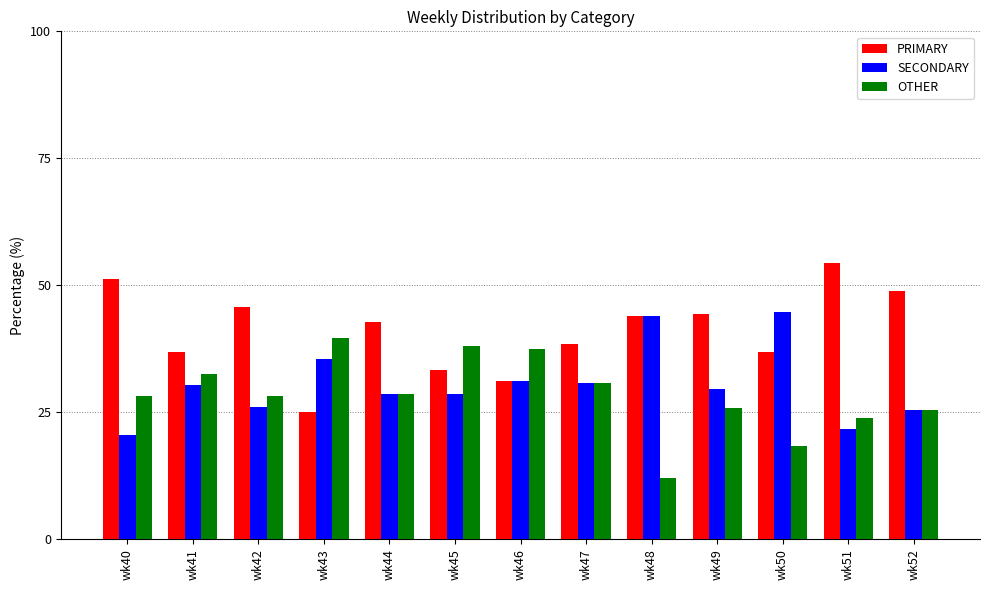

Which category has the highest value in the PRIMARY series?

wk51